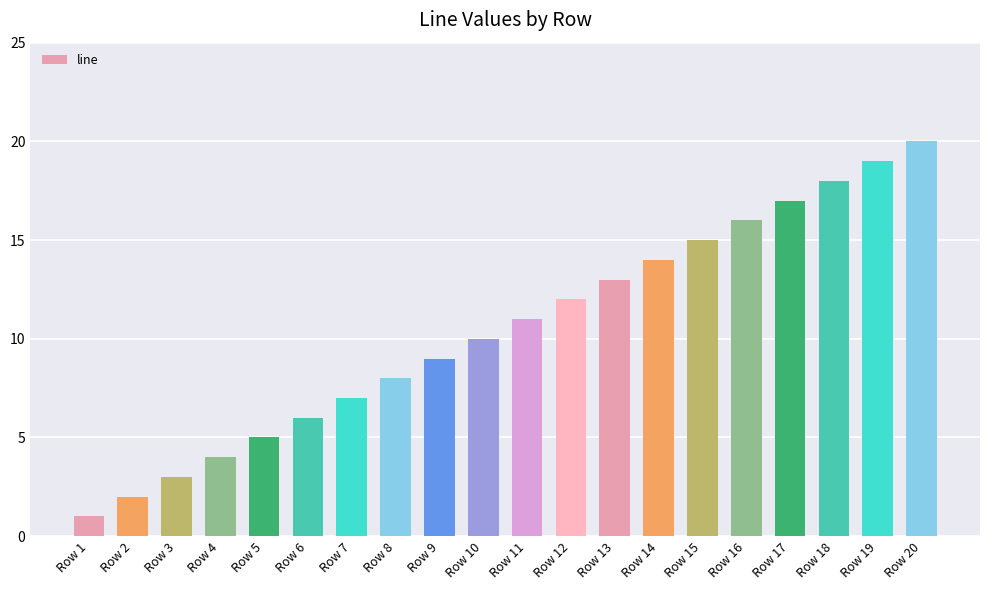

Reading left to right, transcribe all the data shown in this chart.

1	2	3	4	5	6	7	8	9	10	11	12	13	14	15	16	17	18	19	20